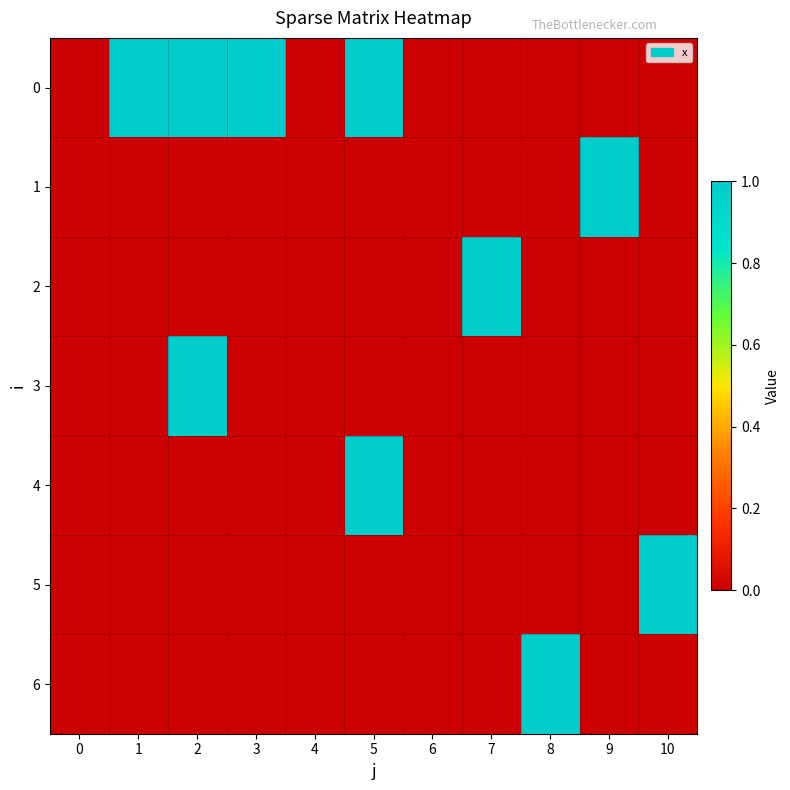

Reading right to left, transcribe all the data shown in this chart.

0: 10=0	9=0	8=0	7=0	6=0	5=1	4=0	3=1	2=1	1=1	0=0
1: 10=0	9=1	8=0	7=0	6=0	5=0	4=0	3=0	2=0	1=0	0=0
2: 10=0	9=0	8=0	7=1	6=0	5=0	4=0	3=0	2=0	1=0	0=0
3: 10=0	9=0	8=0	7=0	6=0	5=0	4=0	3=0	2=1	1=0	0=0
4: 10=0	9=0	8=0	7=0	6=0	5=1	4=0	3=0	2=0	1=0	0=0
5: 10=1	9=0	8=0	7=0	6=0	5=0	4=0	3=0	2=0	1=0	0=0
6: 10=0	9=0	8=1	7=0	6=0	5=0	4=0	3=0	2=0	1=0	0=0